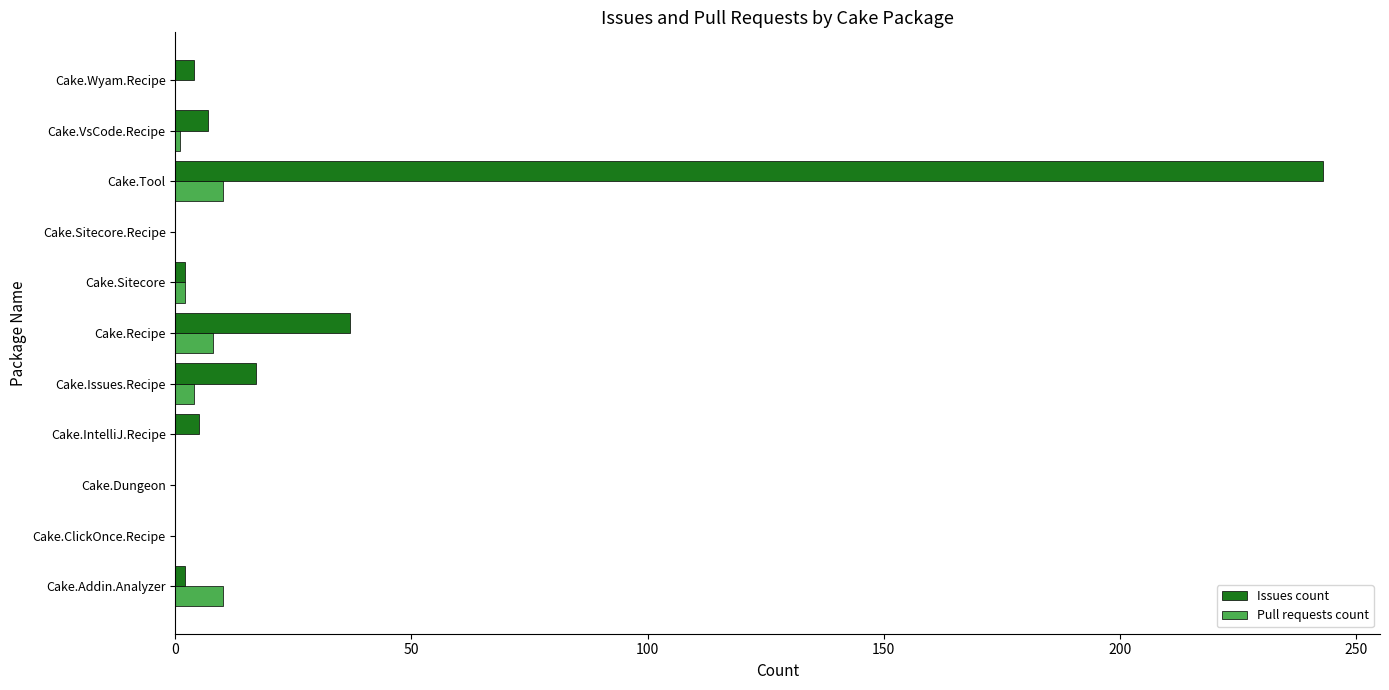

Between Cake.Dungeon and Cake.Recipe, which series saw the biggest shift?

Issues count